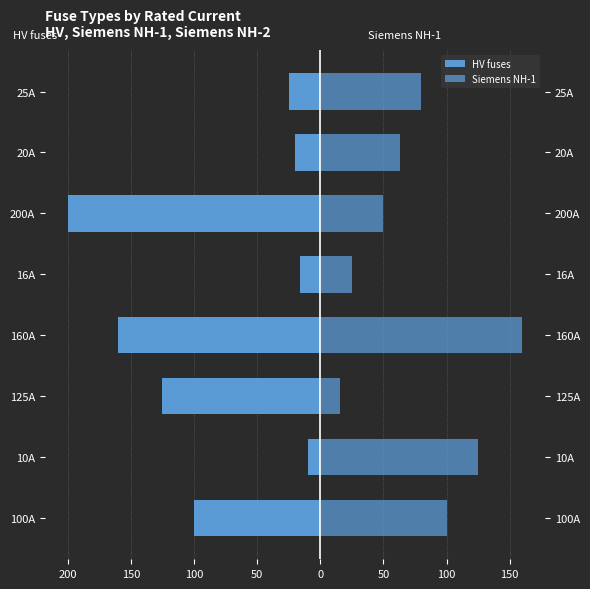

What is the value of the Siemens NH-1 bar at the 5th from the left?

25